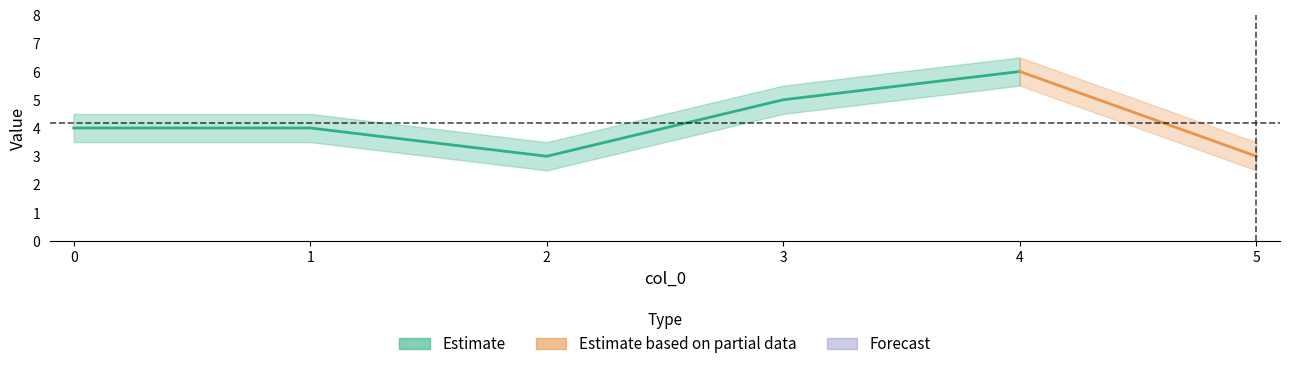

What is the highest value of the Estimate series?

6.0